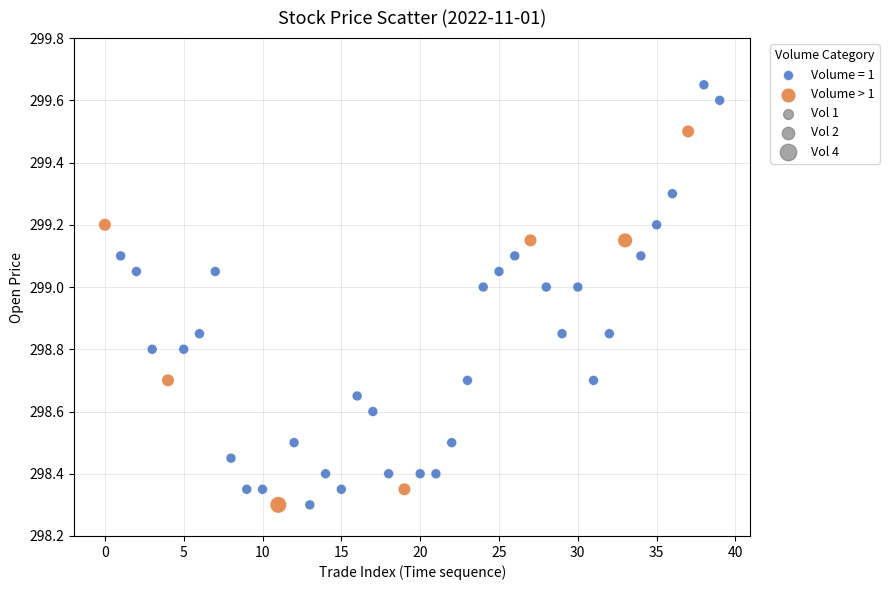

Which series reaches the maximum Y coordinate?

Volume = 1